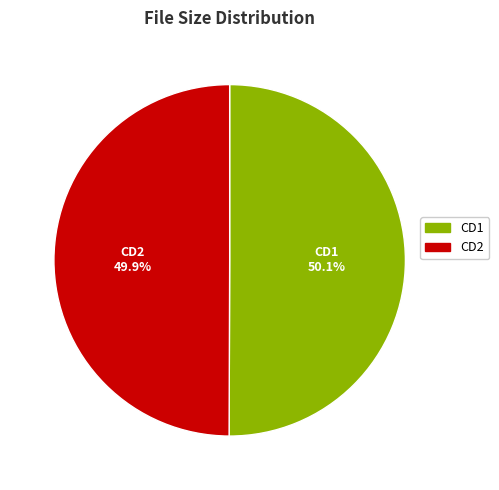

How many slices are in this pie chart?

2